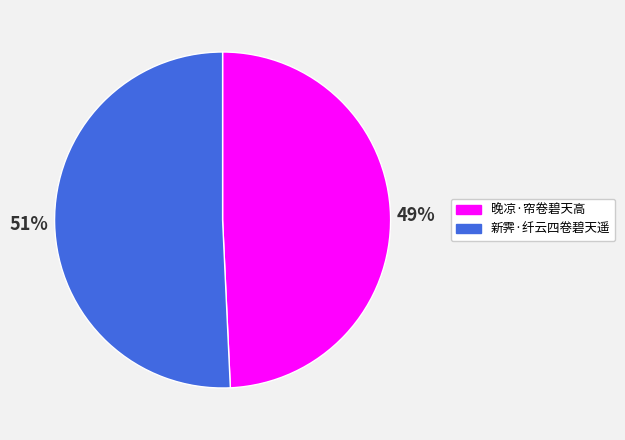

Between 晚凉·帘卷碧天高 and 新霁·纤云四卷碧天遥, which is larger?

新霁·纤云四卷碧天遥